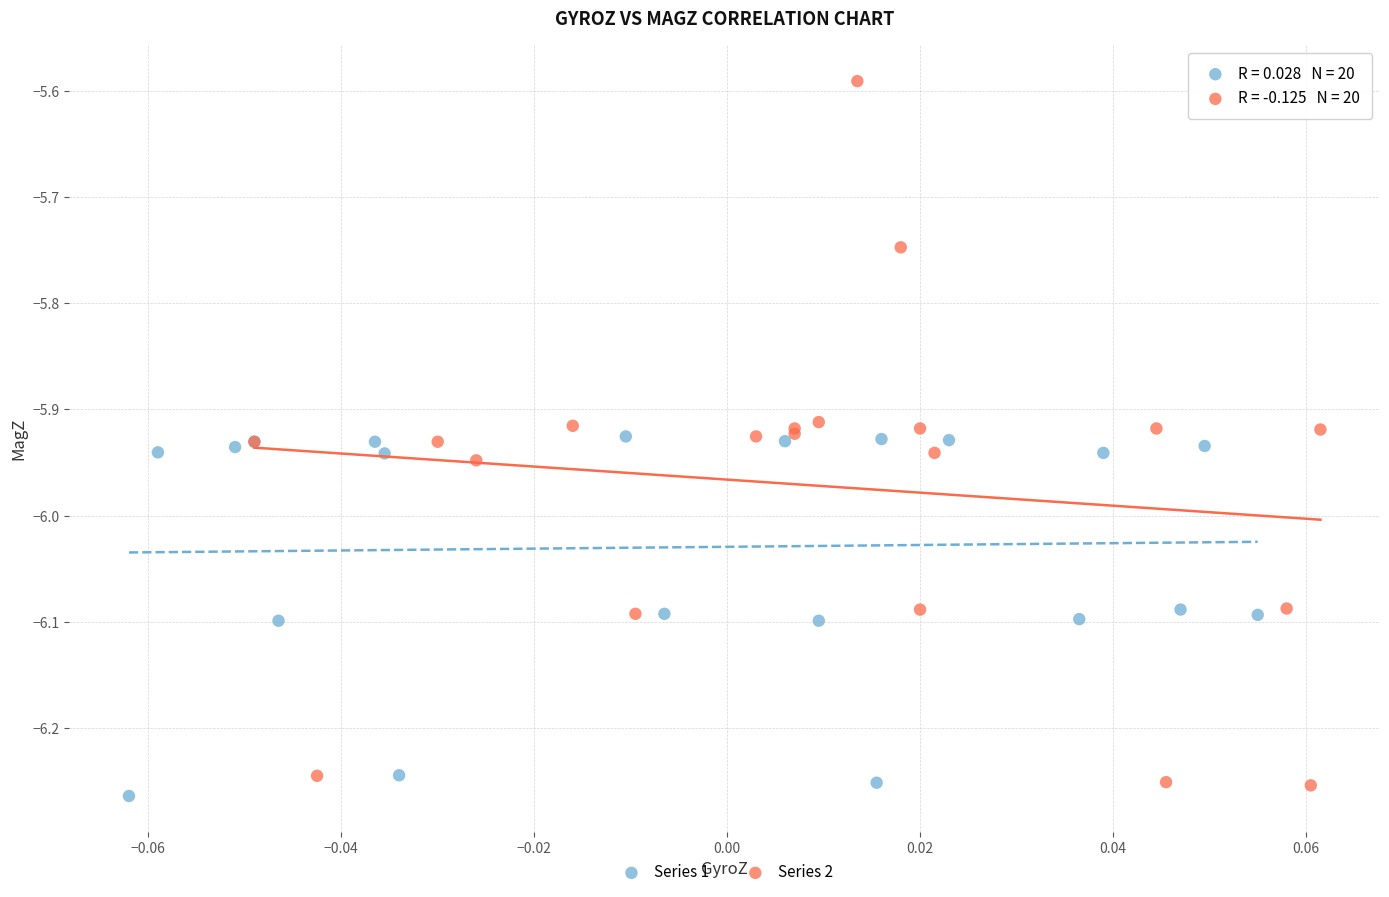

What are all the series names shown in the legend?

Series 1, Series 2